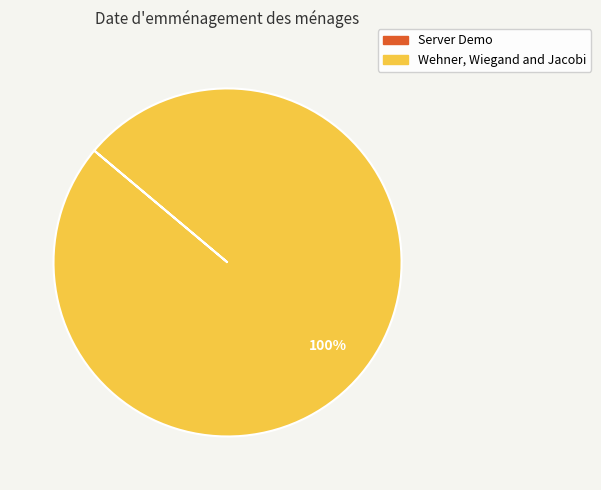

To the nearest percent, what is the difference between the largest and smallest slice percentages?

100%